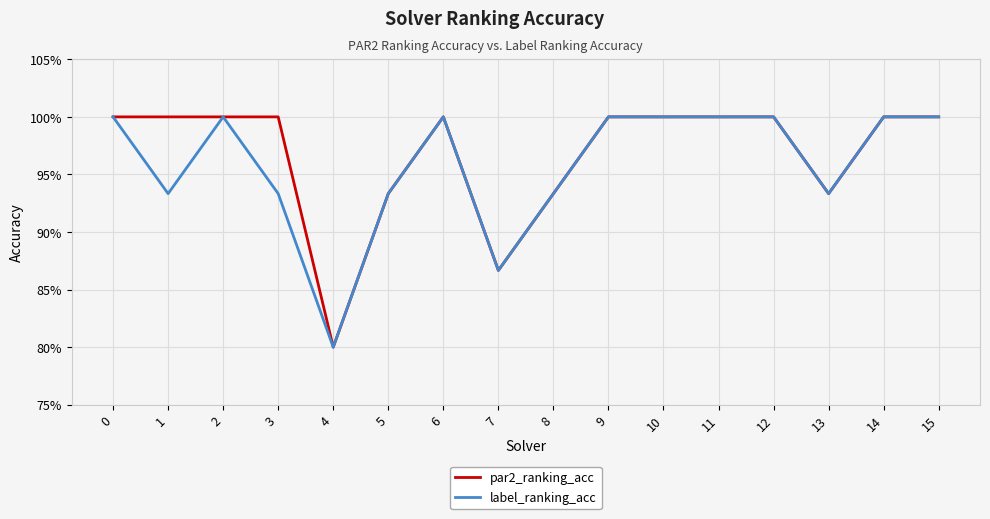

True or false: par2_ranking_acc has a value of 0.9 at 8.

True